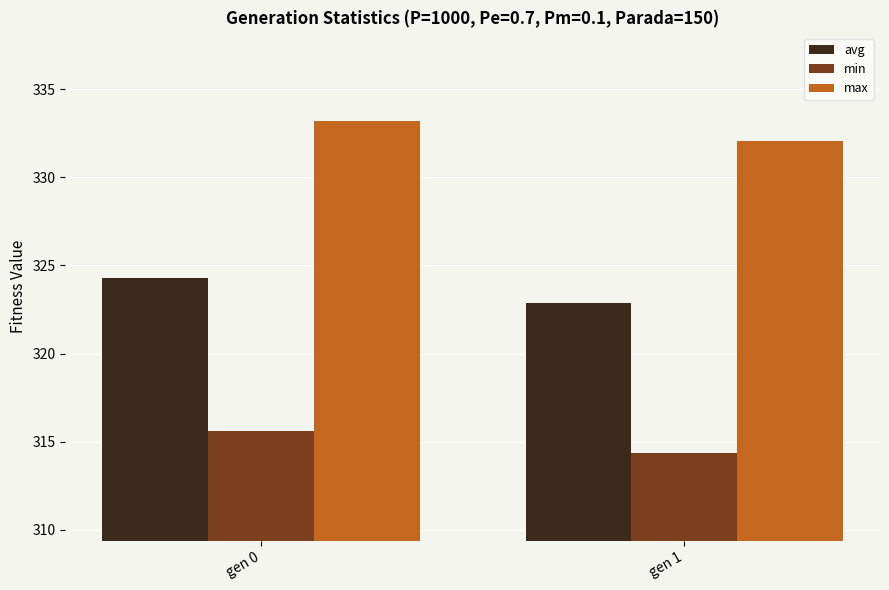

What is the highest value of the avg series?

324.3